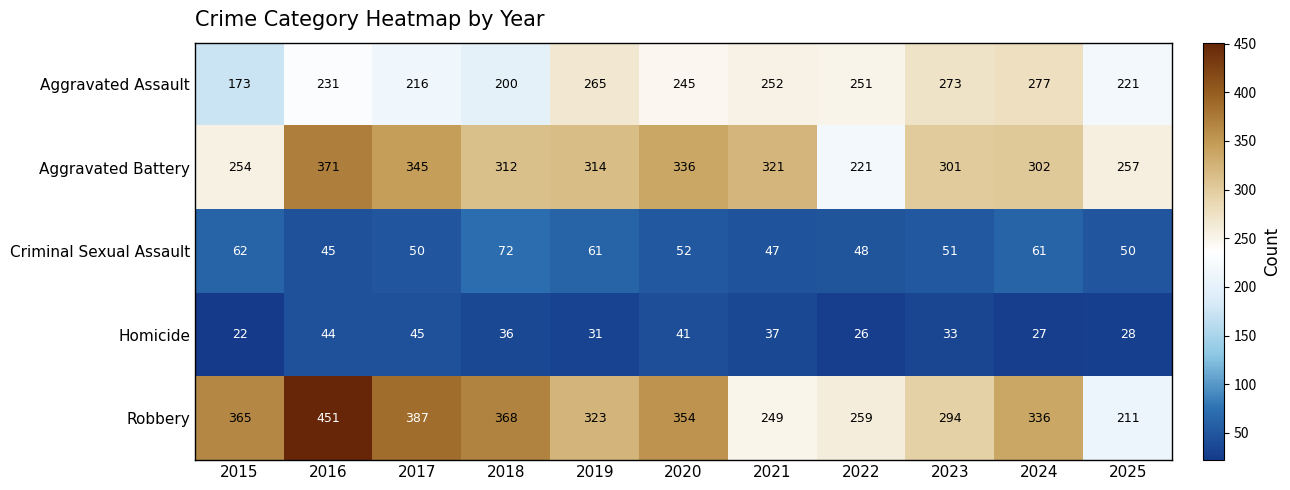

Which category has the lowest value across all series?

2015